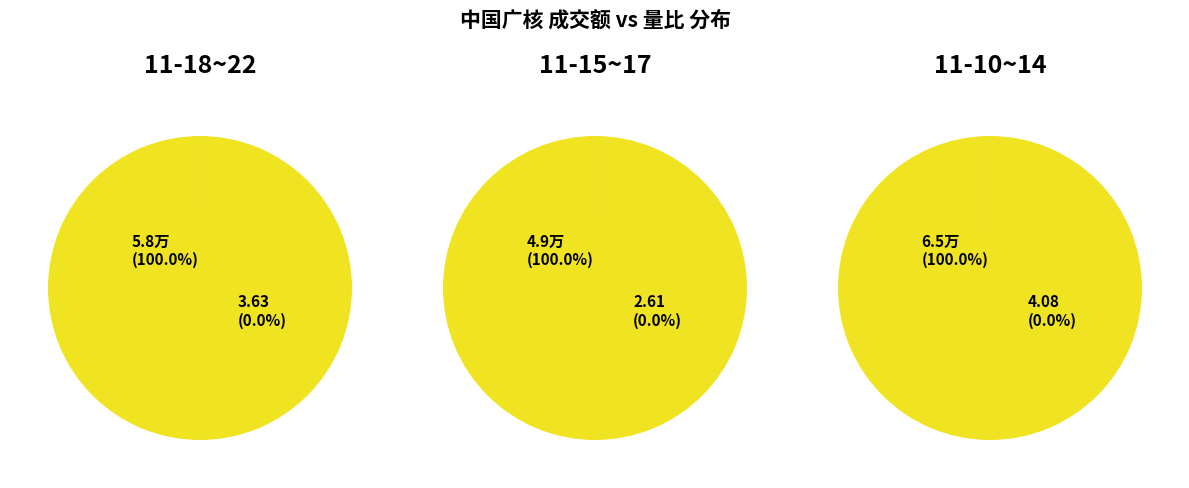

Is it true that 成交额 is 14% of the pie?

False